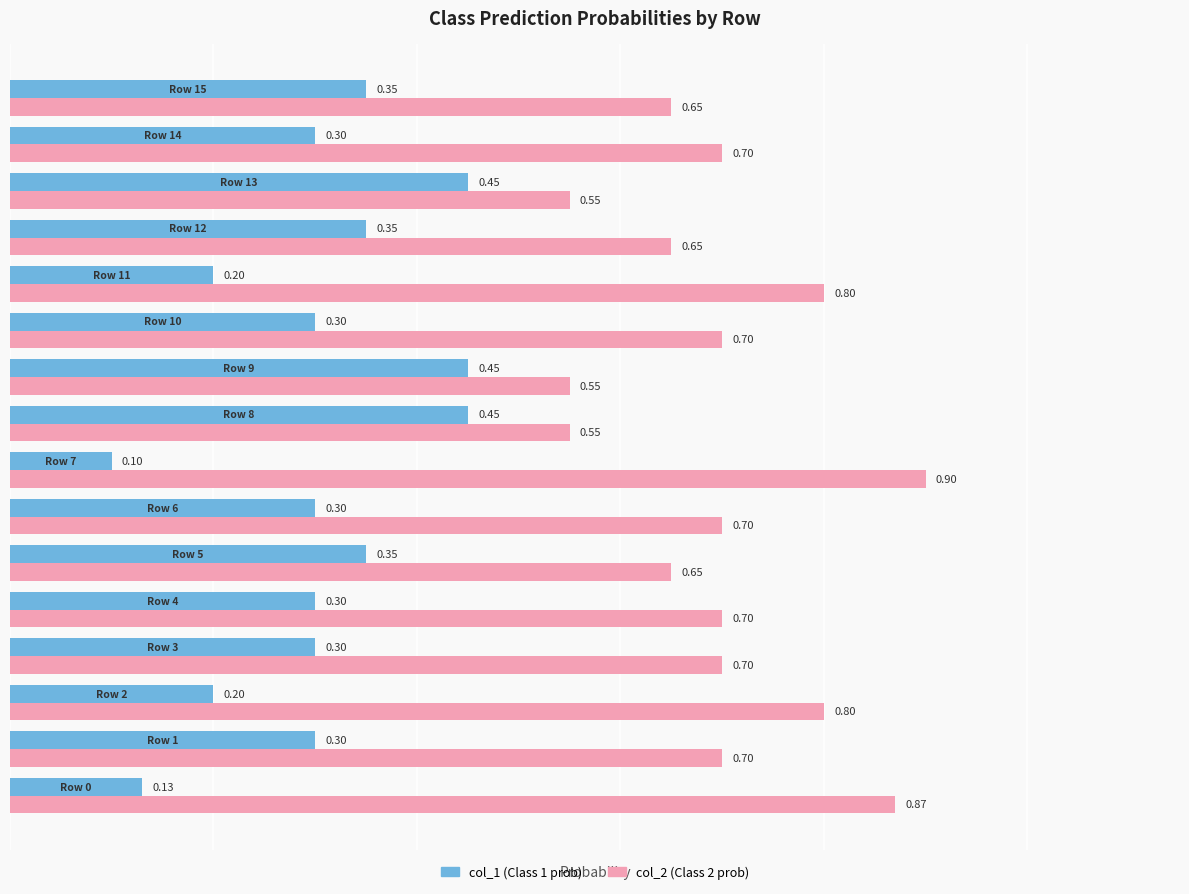

What is the average value of the col_1 (Class 1 prob) series?

0.3